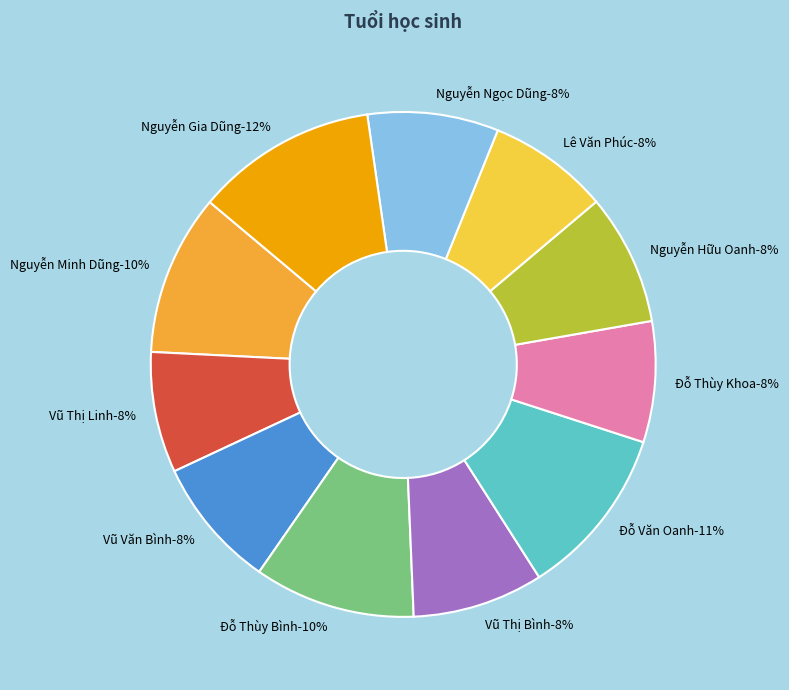

What is the smallest slice in the pie chart?

Vũ Thị Linh